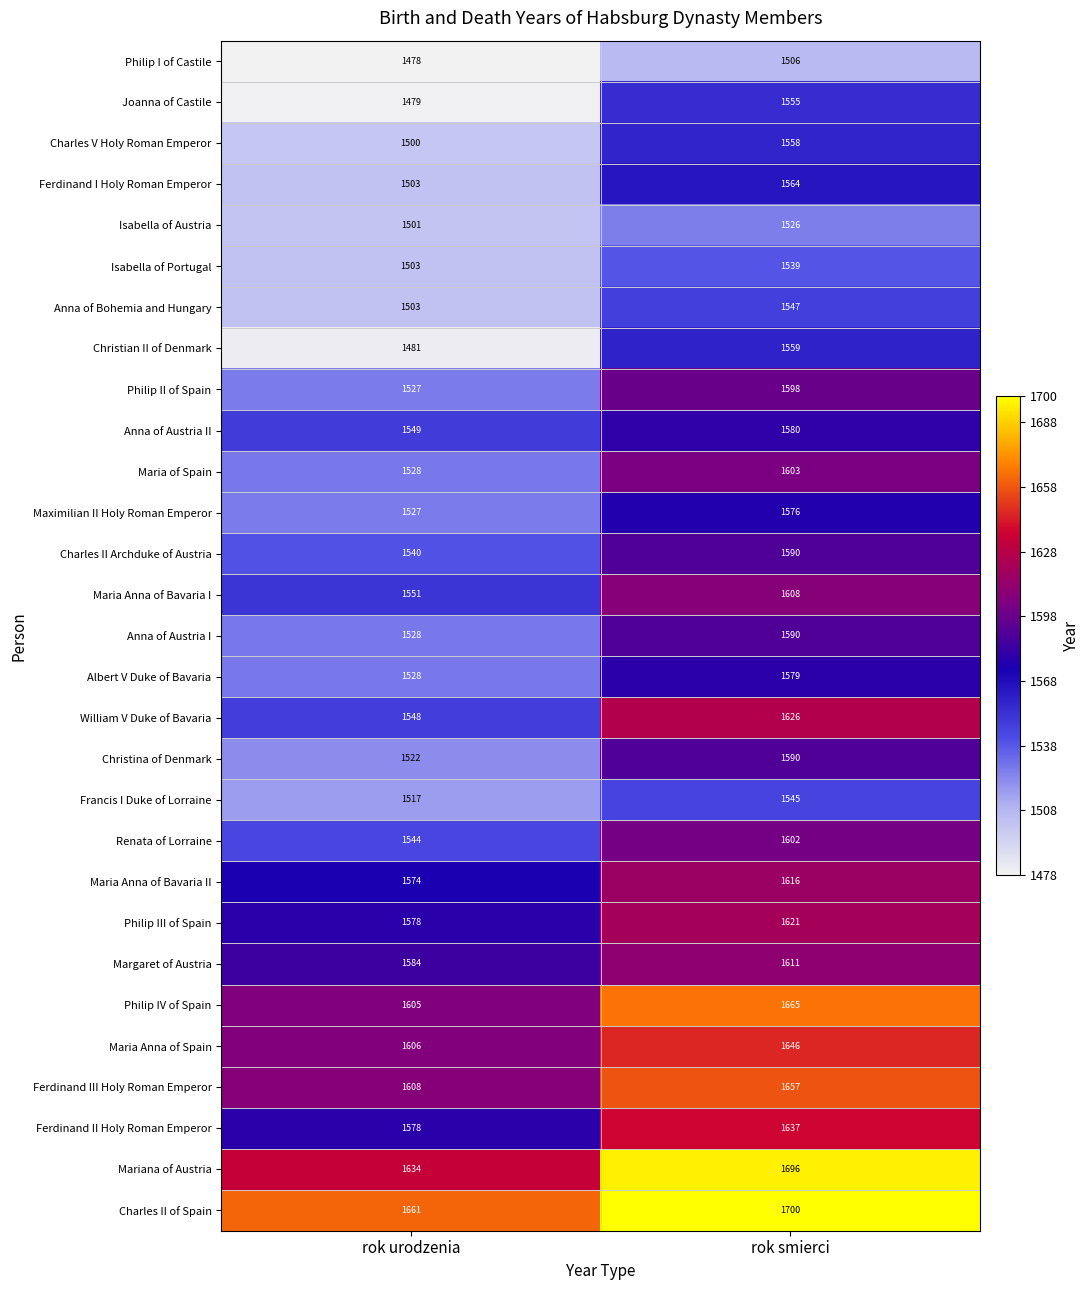

What is the spread (max minus min) of values at rok smierci?

194